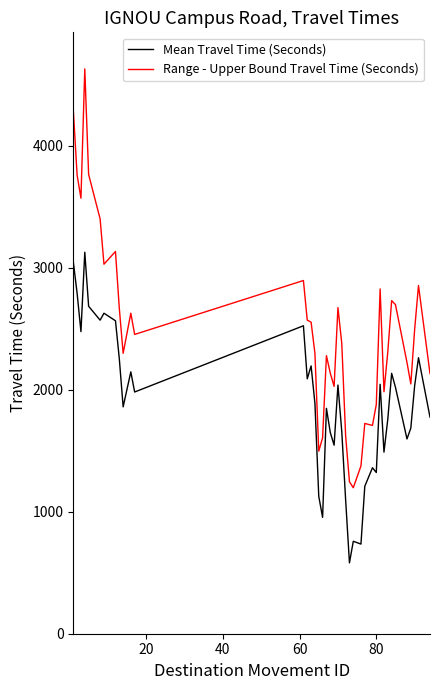

True or false: Mean Travel Time (Seconds) and Range - Upper Bound Travel Time (Seconds) intersect in this chart.

False